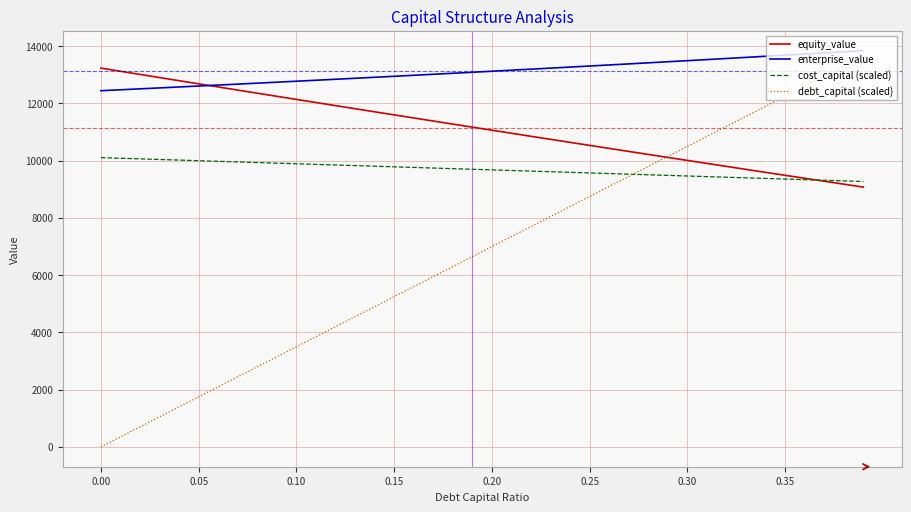

Which series has the largest total across all categories?

enterprise_value